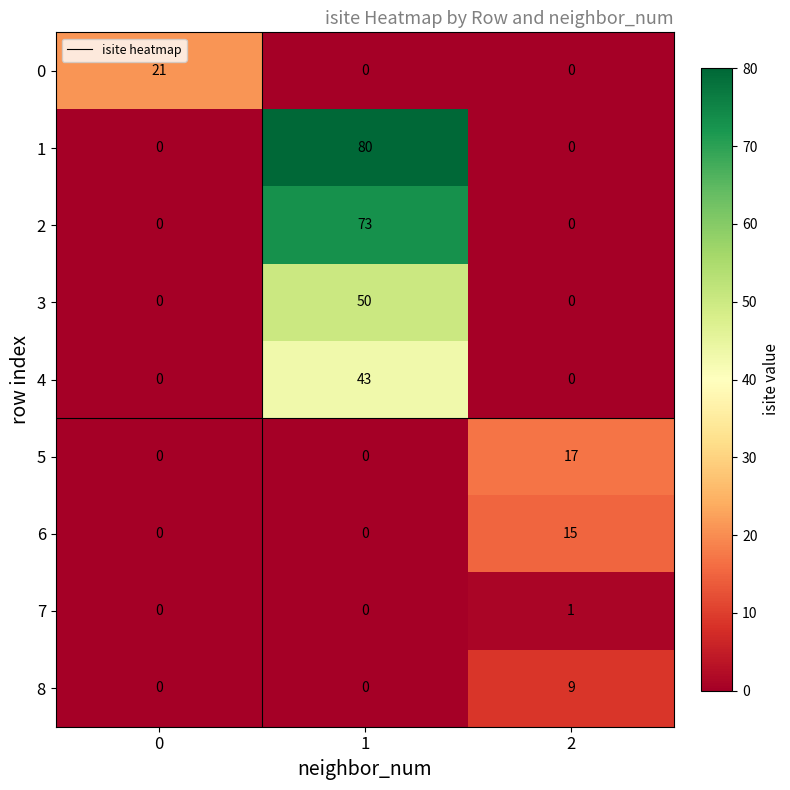

What is the average value of the 5 series?

6